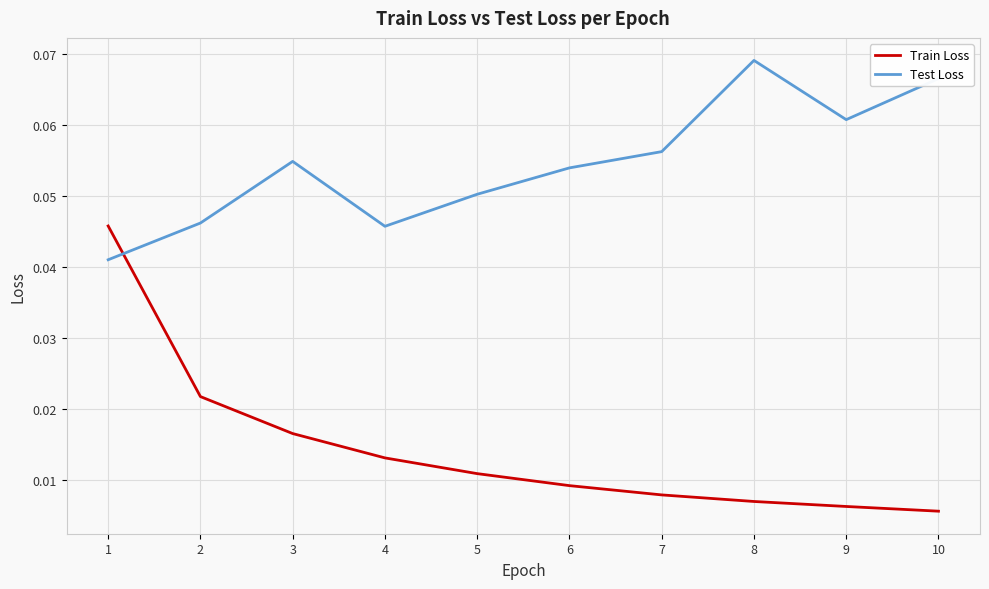

What is the sum of all Test Loss values?

0.5